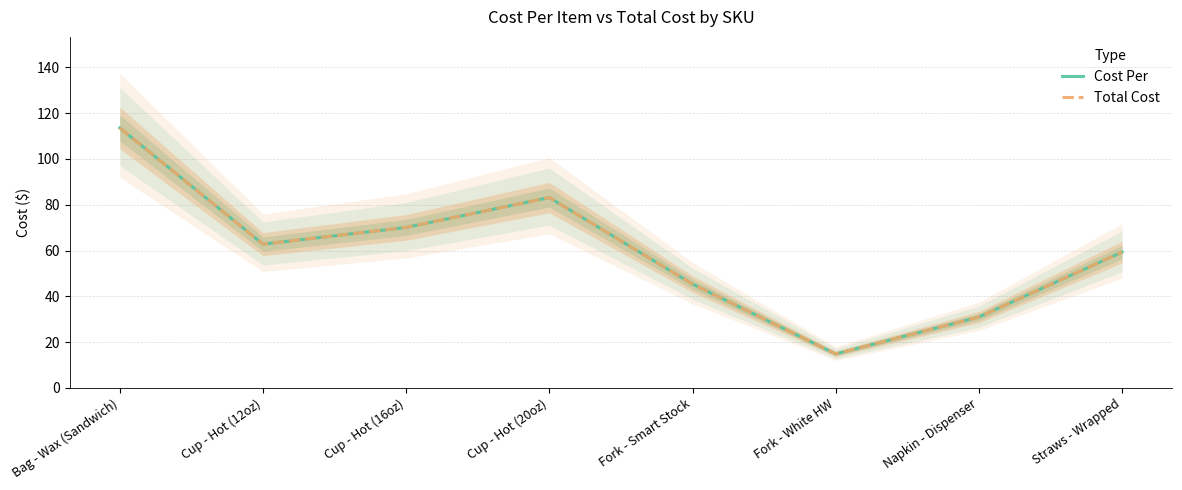

Where is the first local minimum for Cost Per?

Cup - Hot (12oz)